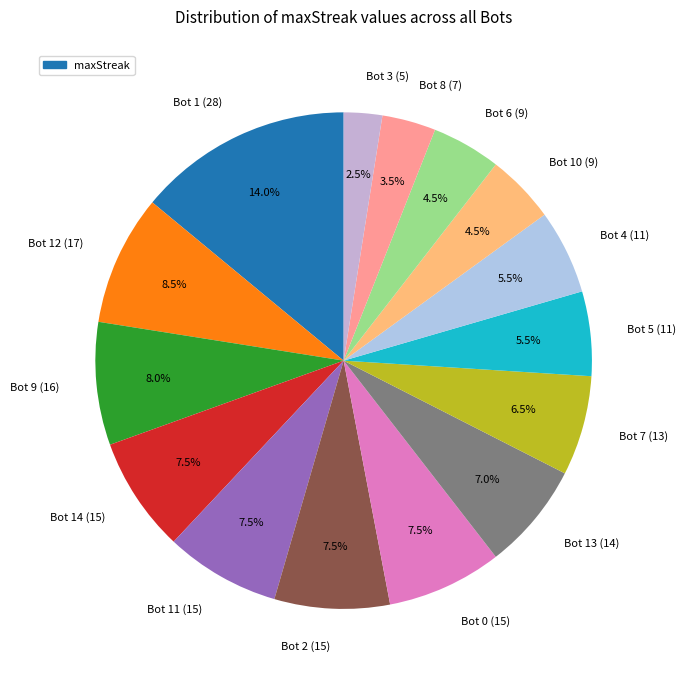

Does Bot 14 (15) represent more than half of the total?

No